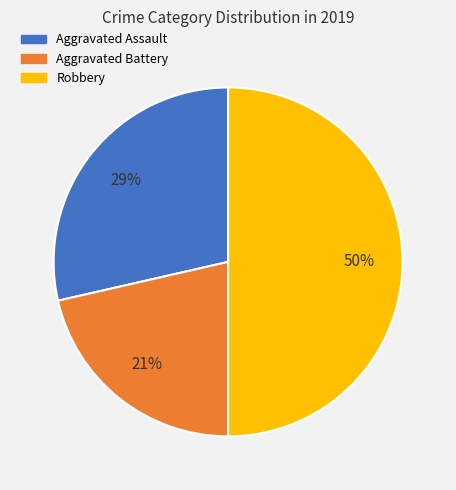

To the nearest percent, what is the difference between the largest and smallest slice percentages?

29%